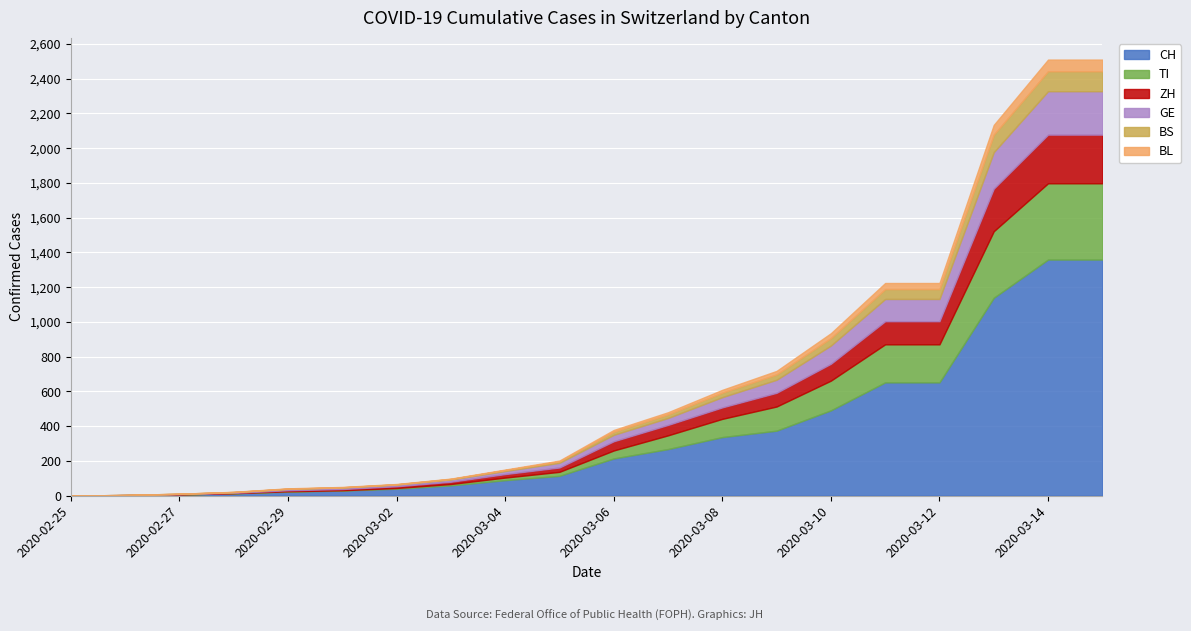

What is the difference between the CH values at 2020-02-28 and 2020-03-06?

201